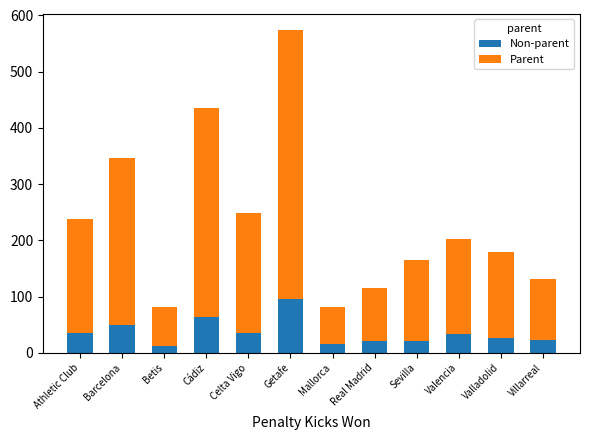

True or false: Non-parent has a value of 114.5 at Cádiz.

False